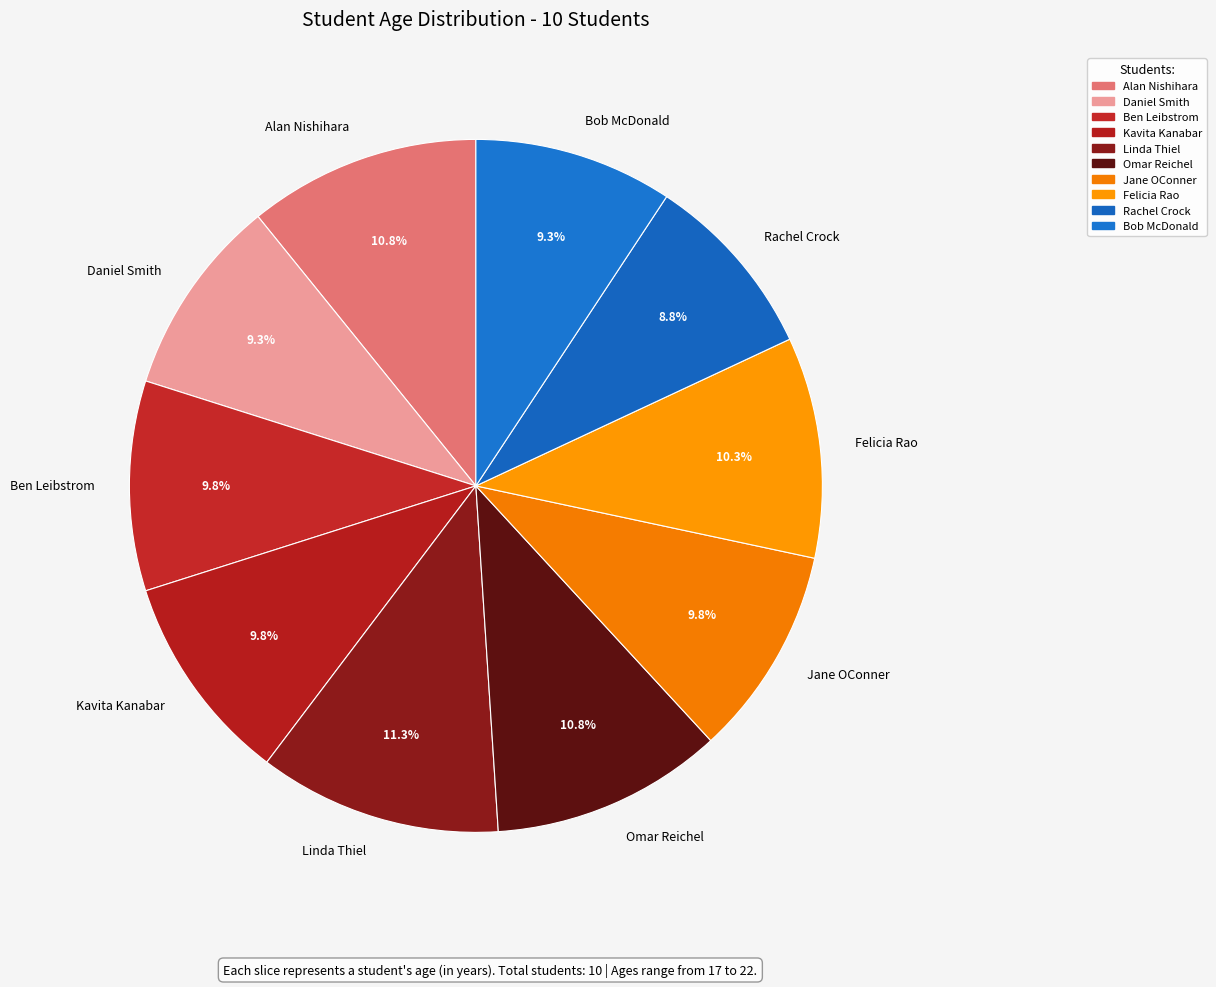

What portion of the pie excludes Felicia Rao?

89.7%